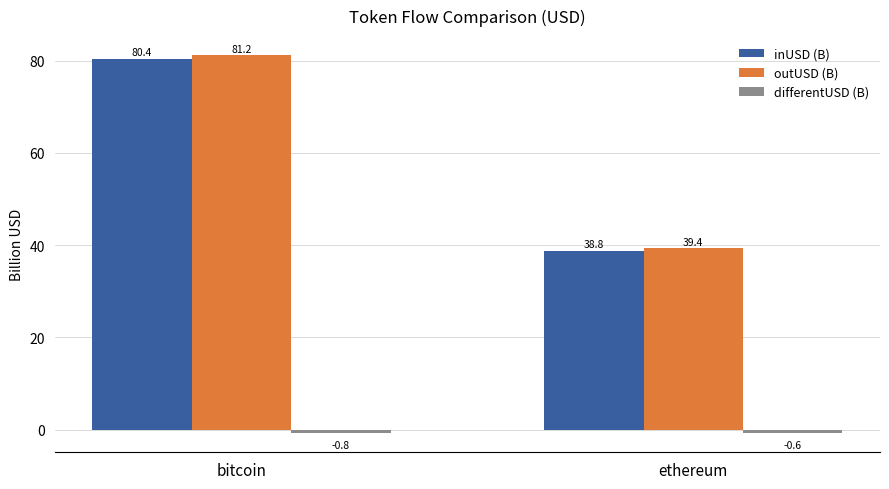

At which category does the chart reach its minimum across all series?

bitcoin